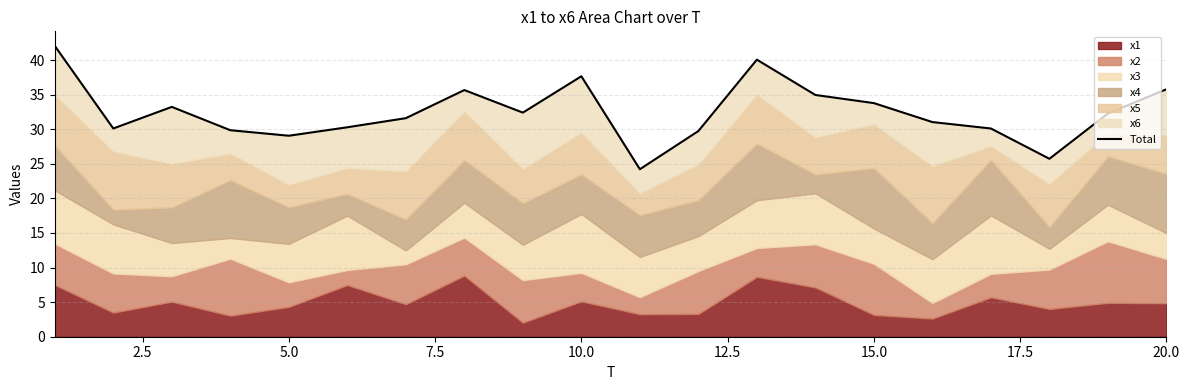

Between 5.0 and 10.0, which is larger?

5.0